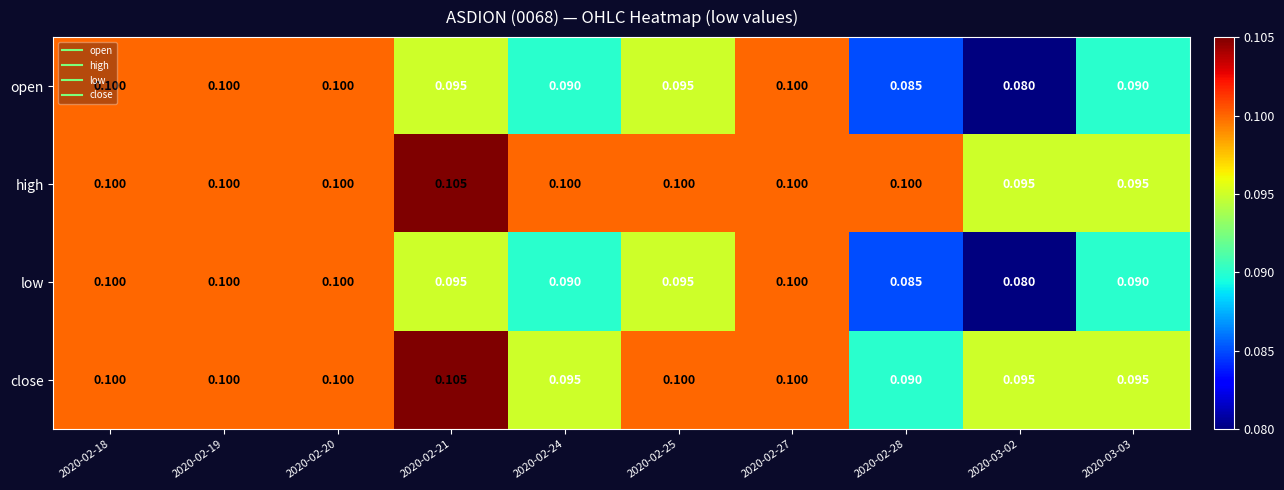

Is the value of open at 2020-02-27 greater than the value of low at 2020-02-21?

Yes